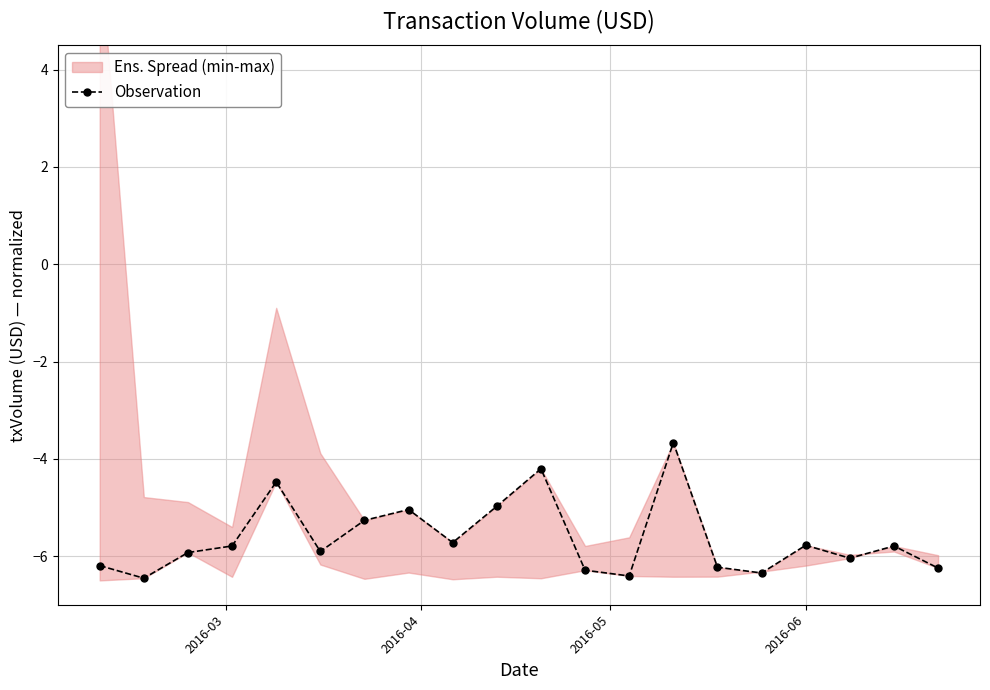

What is the value of the Observation point at the 7th from the left?

-5.3